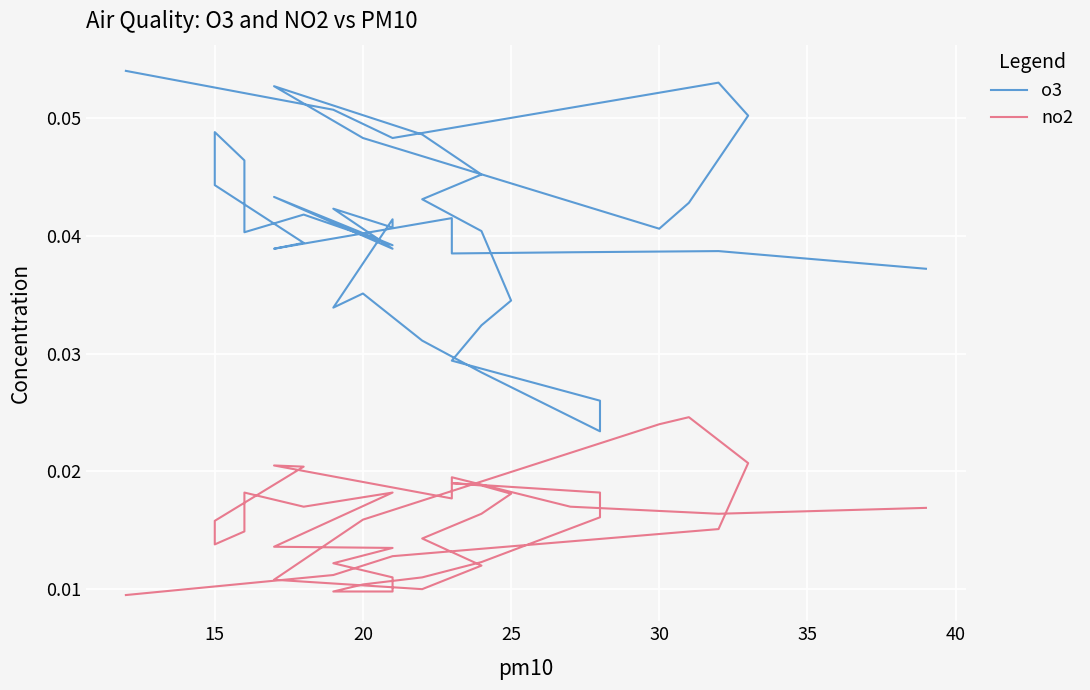

Does the chart display data point markers on the line(s)?

No